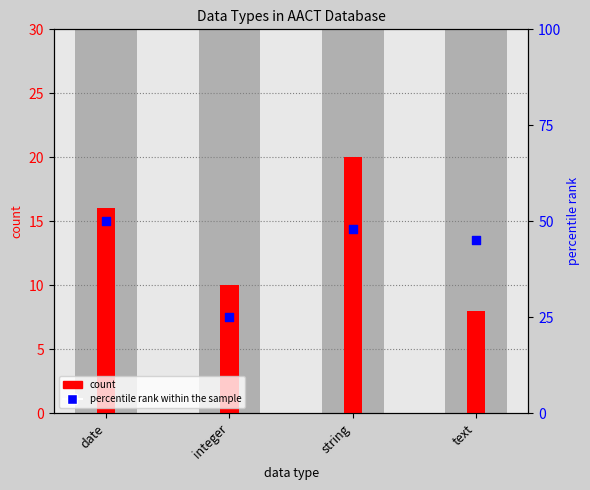

What are all the series names shown in the legend?

count, percentile rank within the sample